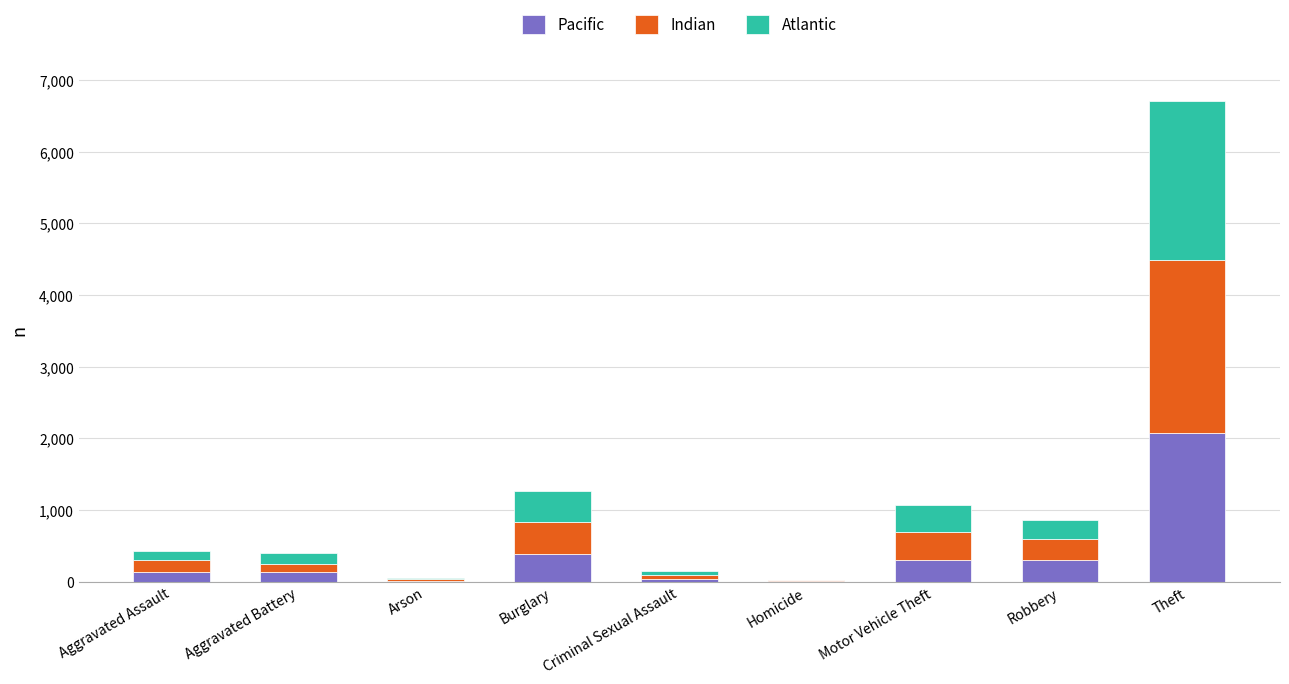

What is the maximum value for Pacific?

2072